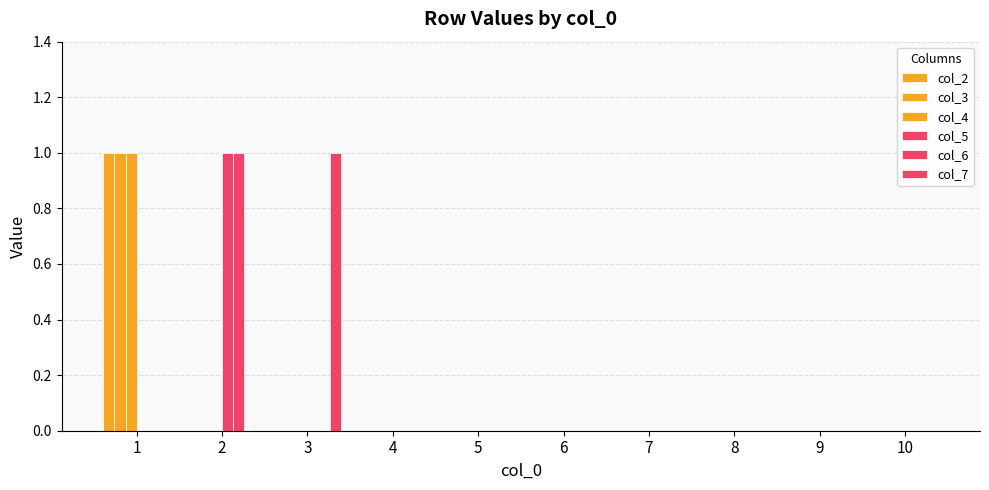

What is the greatest value displayed?

1